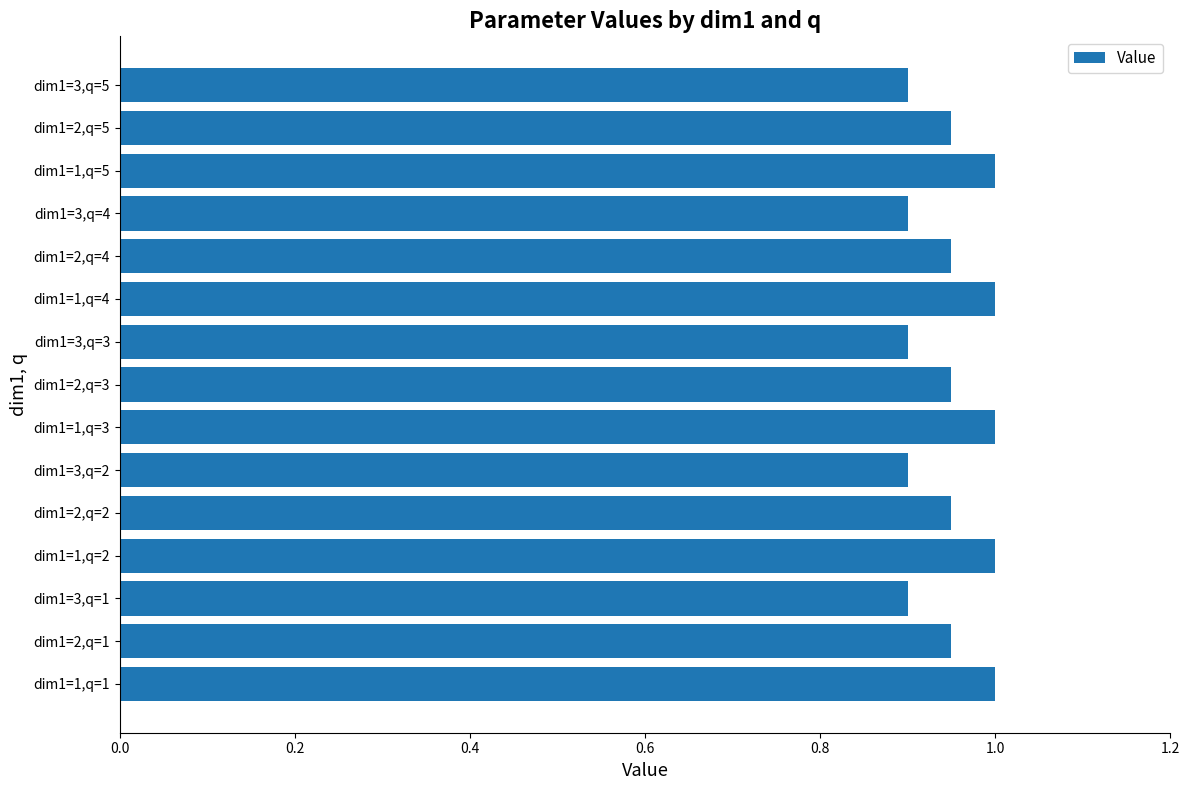

True or false: the data shows 0.9 at dim1=2,q=4.

True